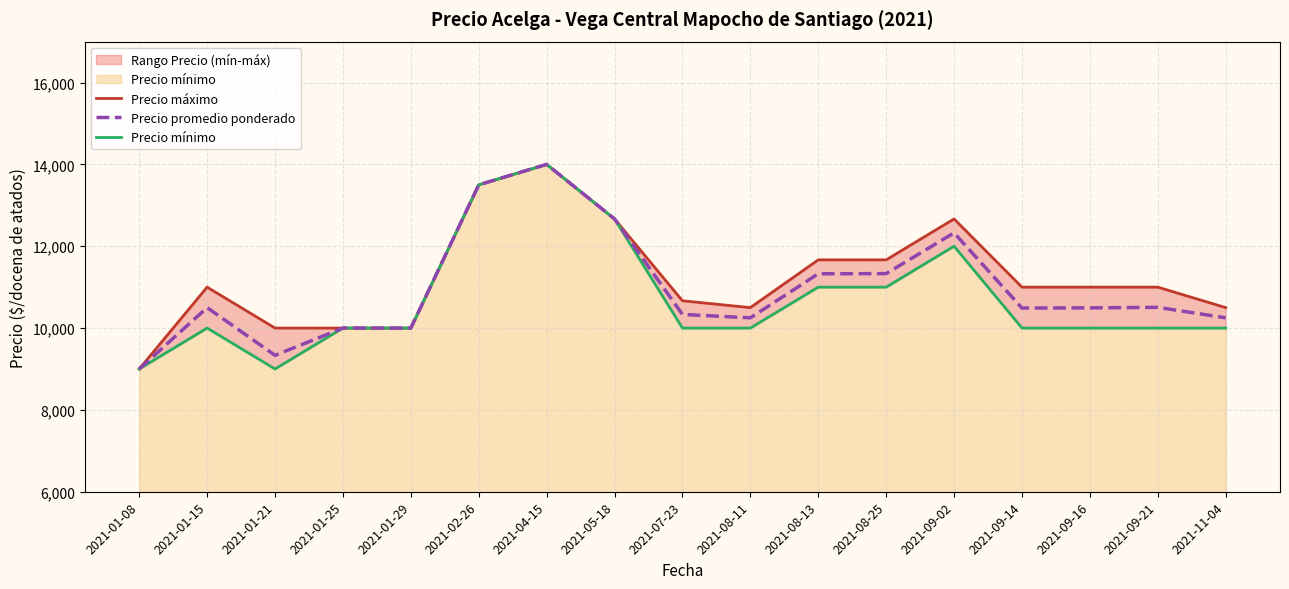

What is the value of the Precio máximo point at the 16th from the left?

11000.0